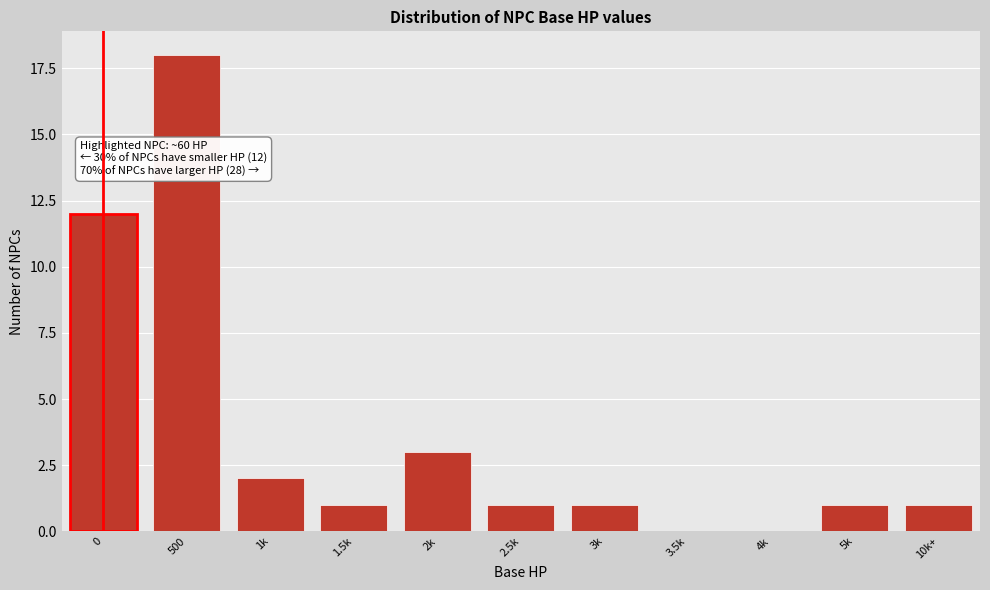

Reading right to left, transcribe all the data shown in this chart.

10k+=1	5k=1	4k=0	3.5k=0	3k=1	2.5k=1	2k=3	1.5k=1	1k=2	500=18	0=12